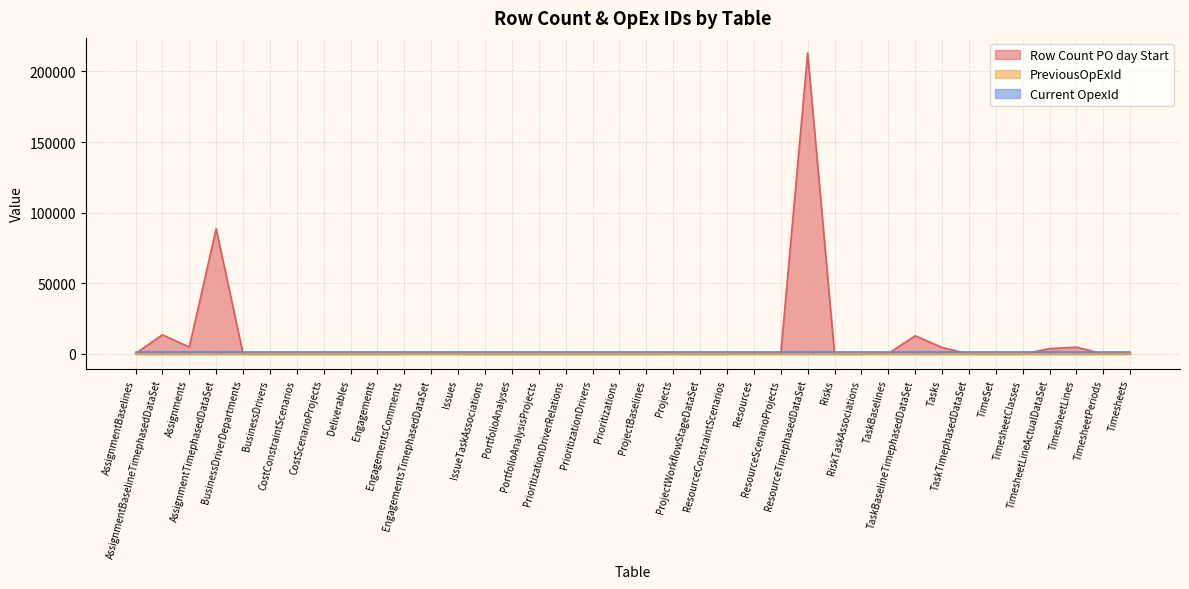

Read the Current OpexId value at CostScenarioProjects.

1598